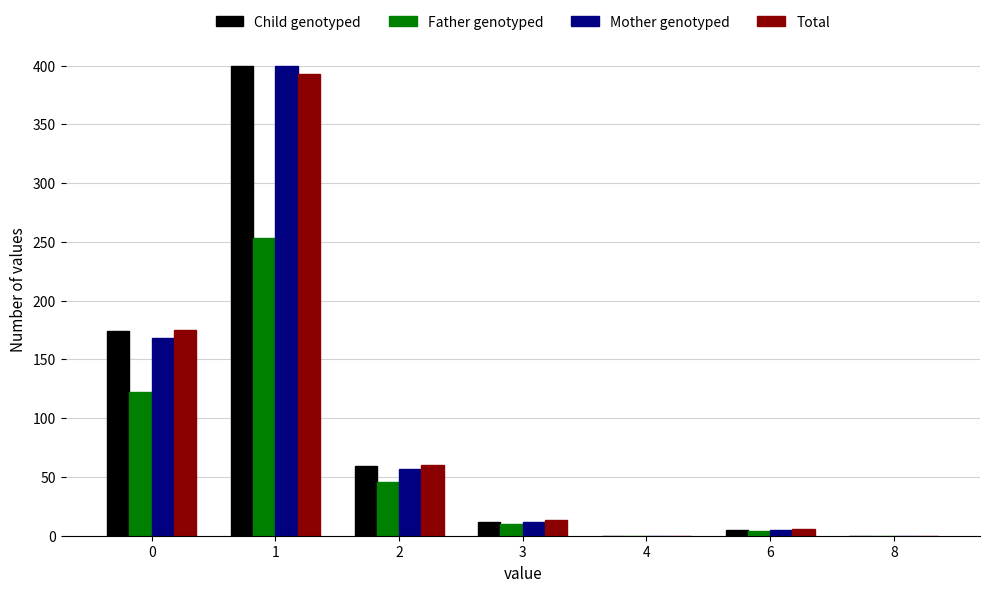

What is the average value of the Father genotyped series?

62